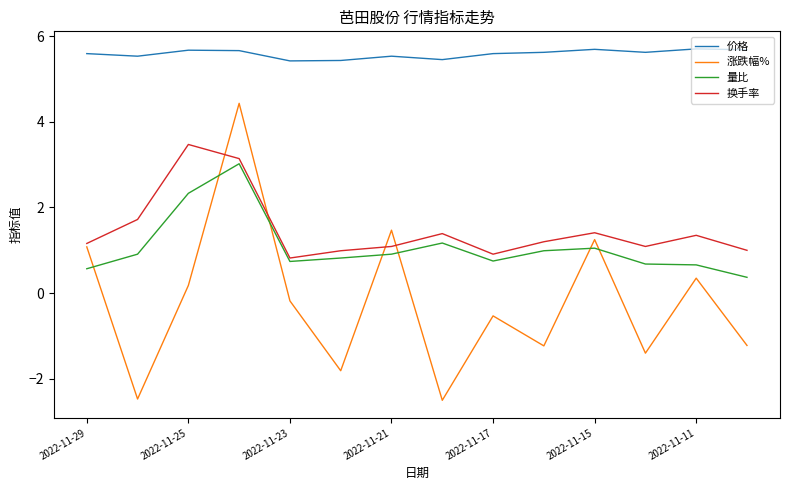

At how many categories does at least one series exceed 2?

14